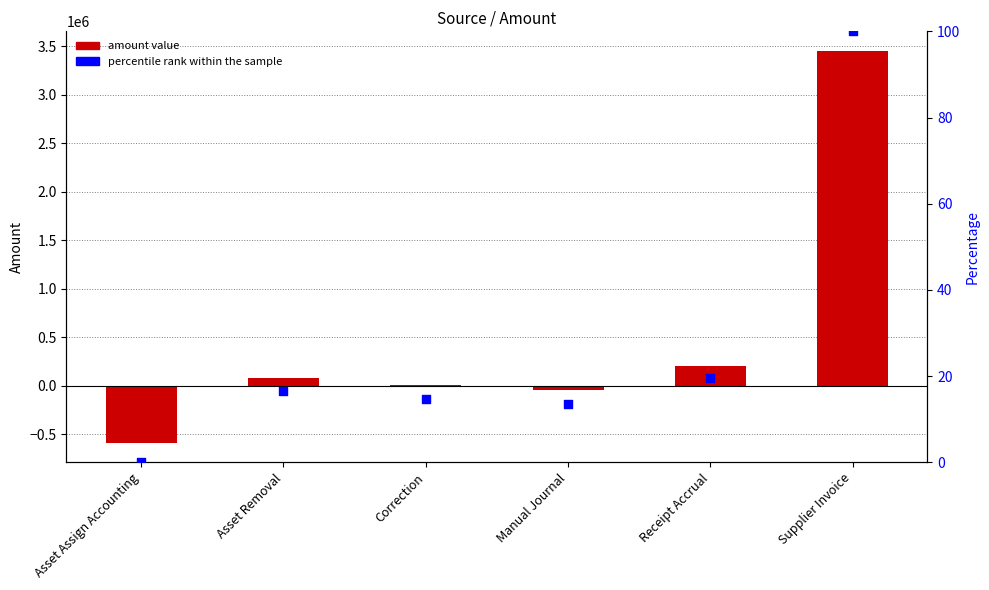

Is the value of percentile rank within the sample at Manual Journal greater than the value of Amount at Asset Assign Accounting?

Yes